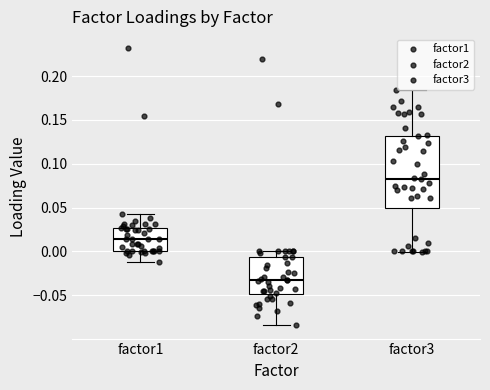

Comparing the boxes themselves (not the whiskers), which one is the tallest?

factor3